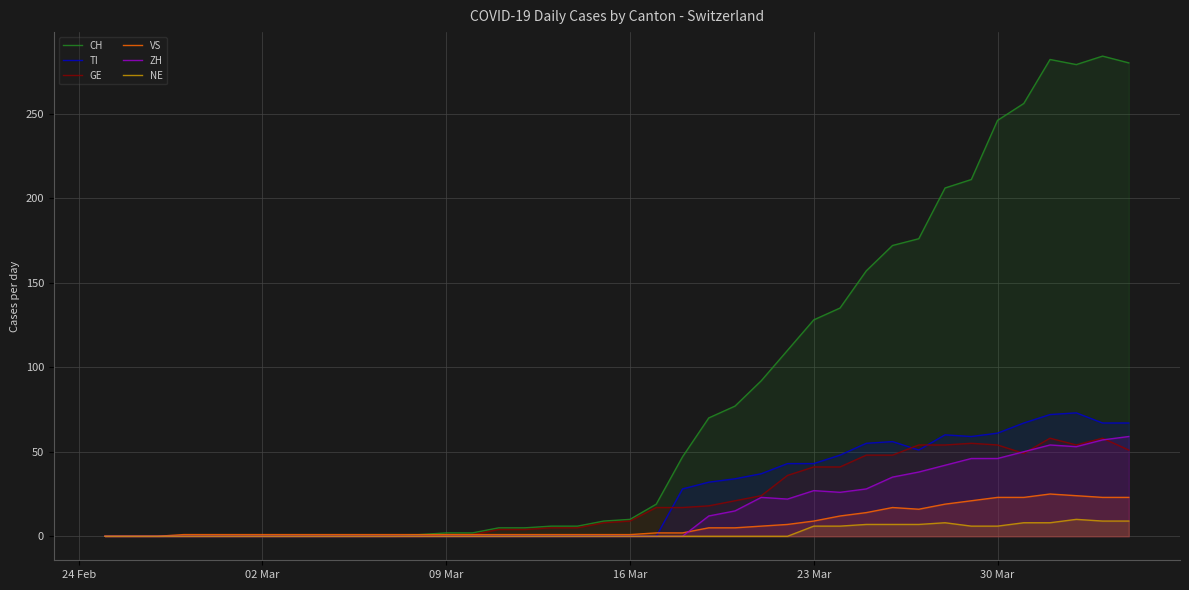

What are all the series names shown in the legend?

CH, TI, GE, VS, ZH, NE